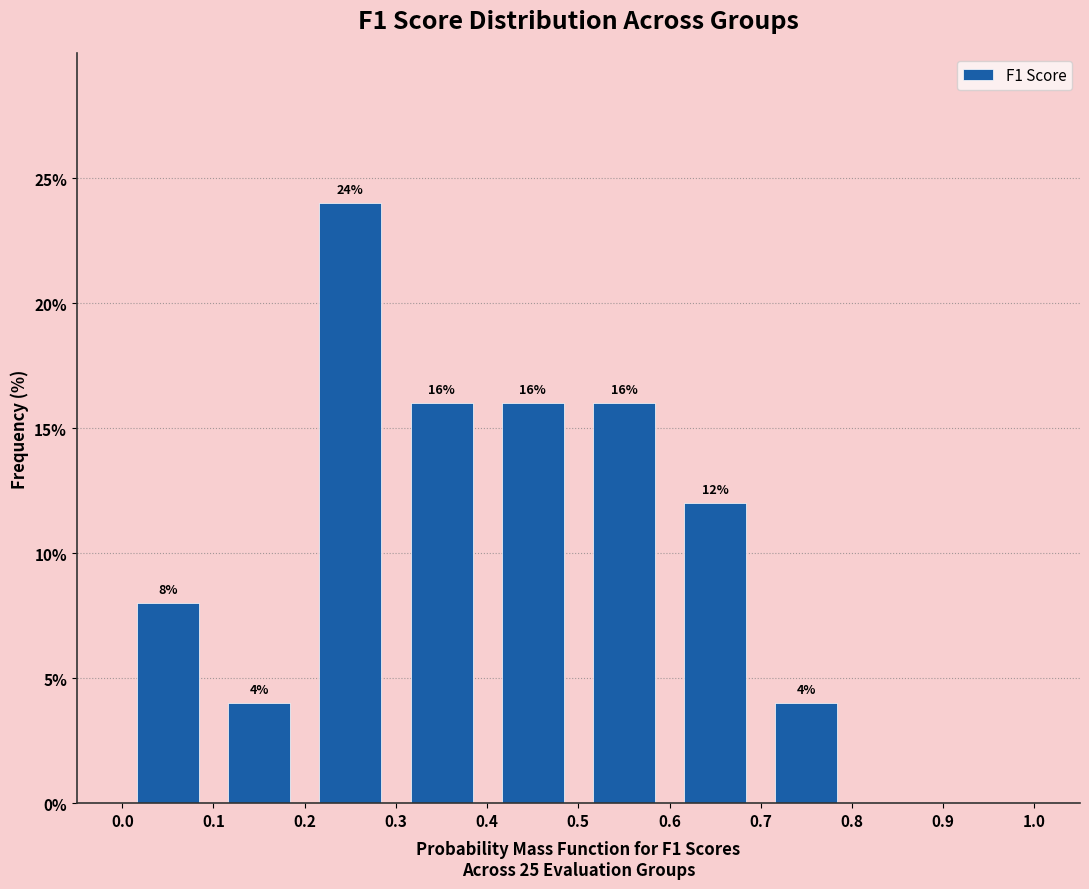

Over which range of the x-axis is the bar tallest?

0.2 to 0.3